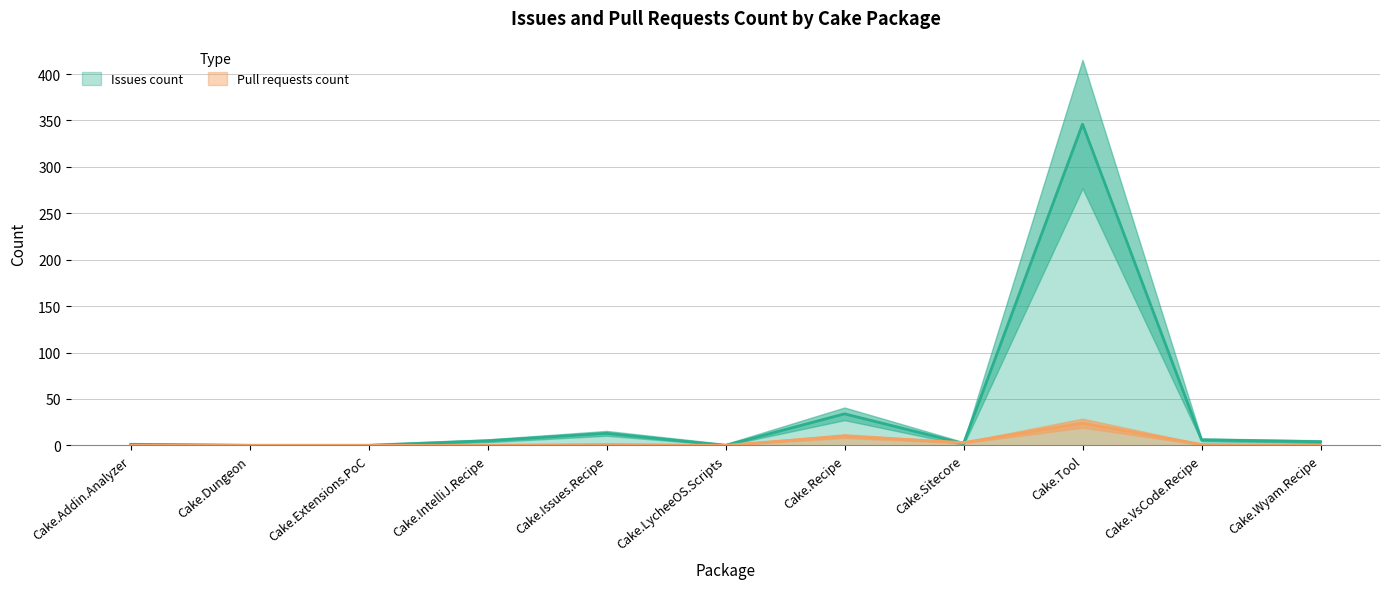

How many interior local valleys does the Pull requests count series have?

2